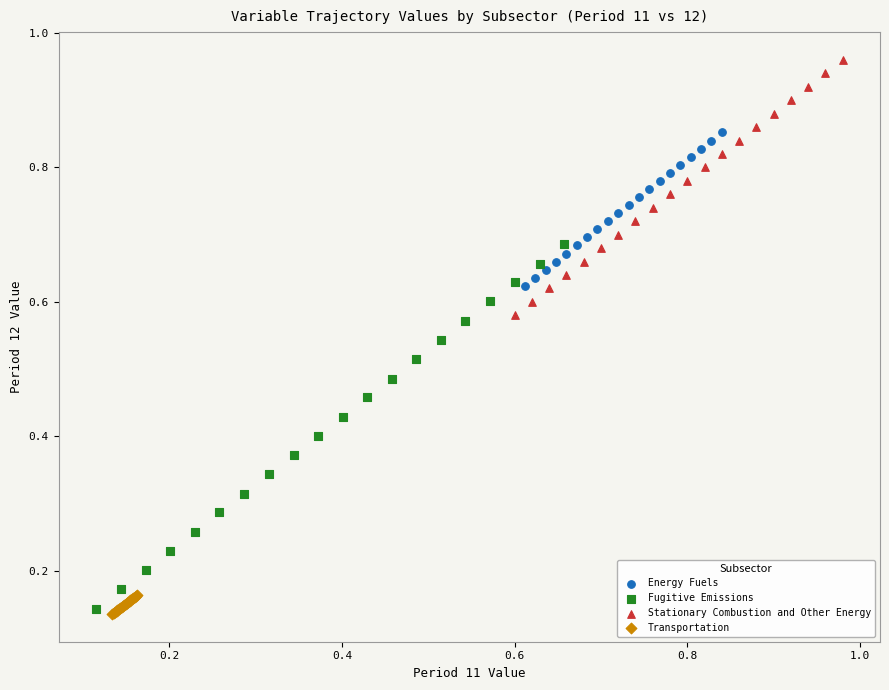

What are all the series names shown in the legend?

Energy Fuels, Fugitive Emissions, Stationary Combustion and Other Energy, Transportation